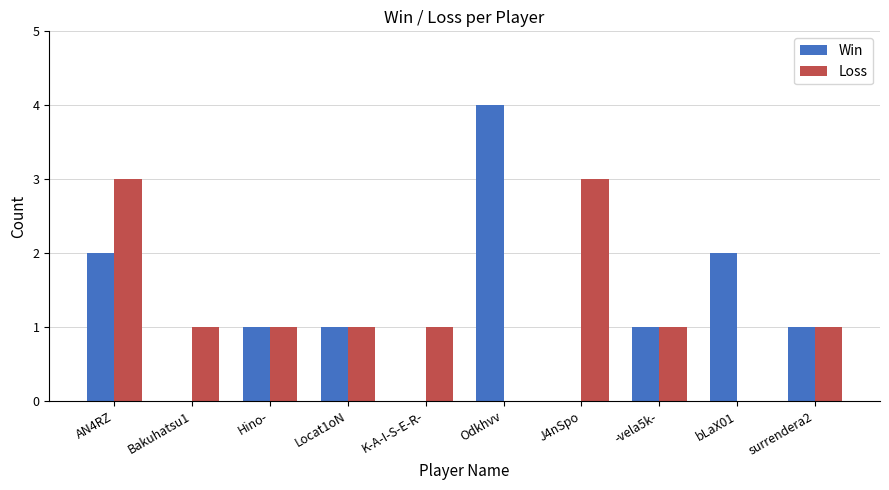

Does the chart contain stacked bars?

No